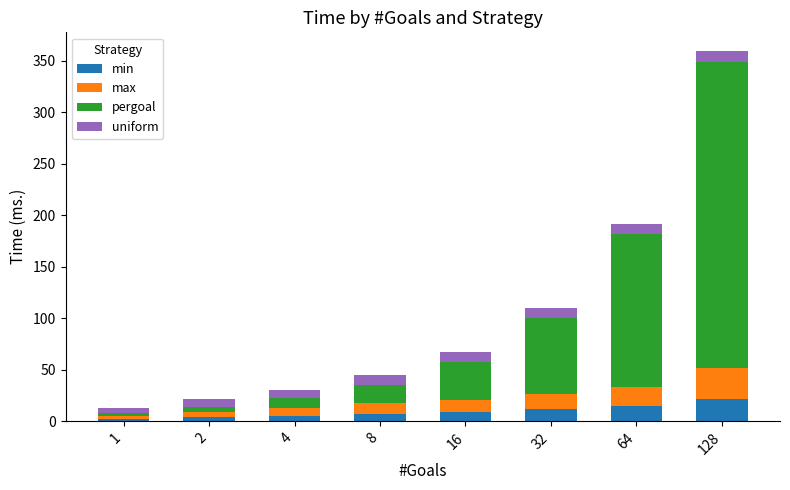

Are the bars grouped side by side (vs. stacked)?

No